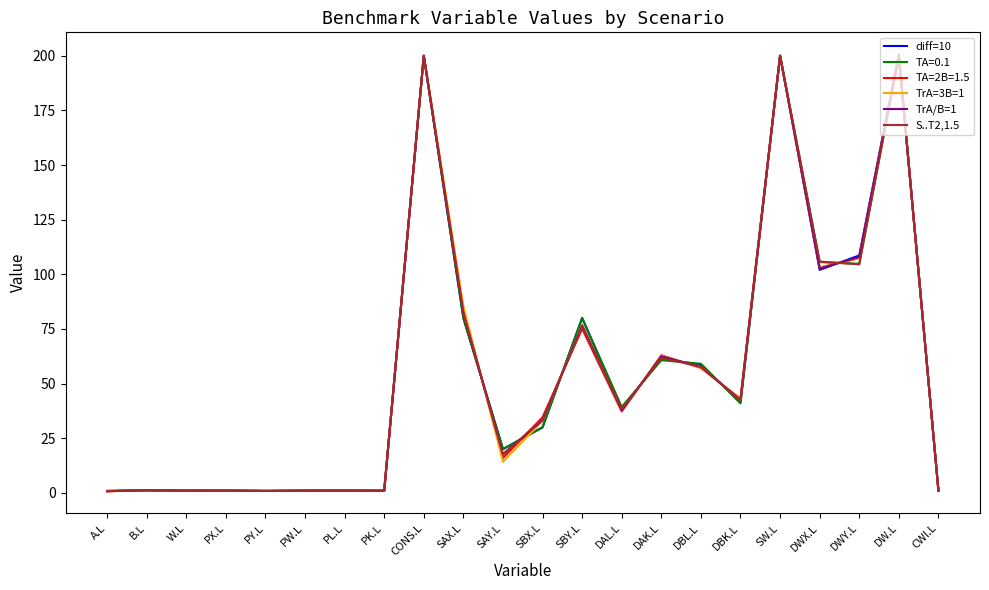

True or false: diff=10 has more than 2 interior local peaks.

True